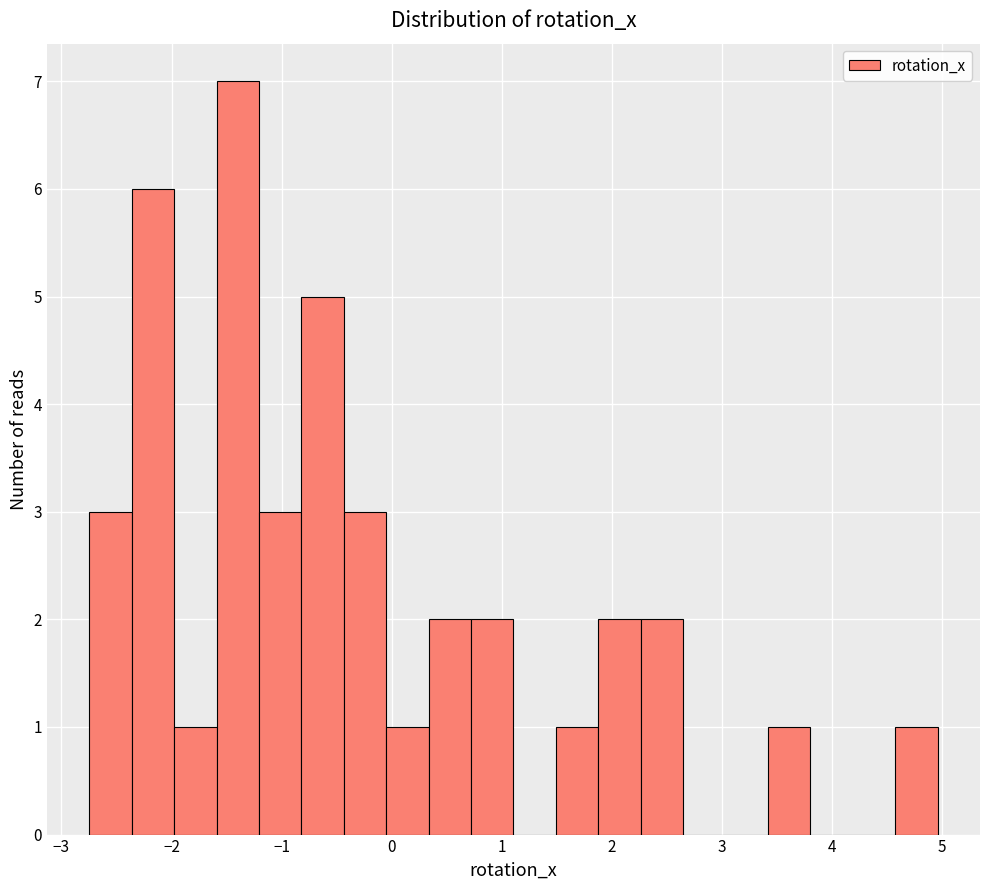

Around what value on the x-axis is the tallest bar? Give the approximate position of its centre, as read against the axis.

-1.4